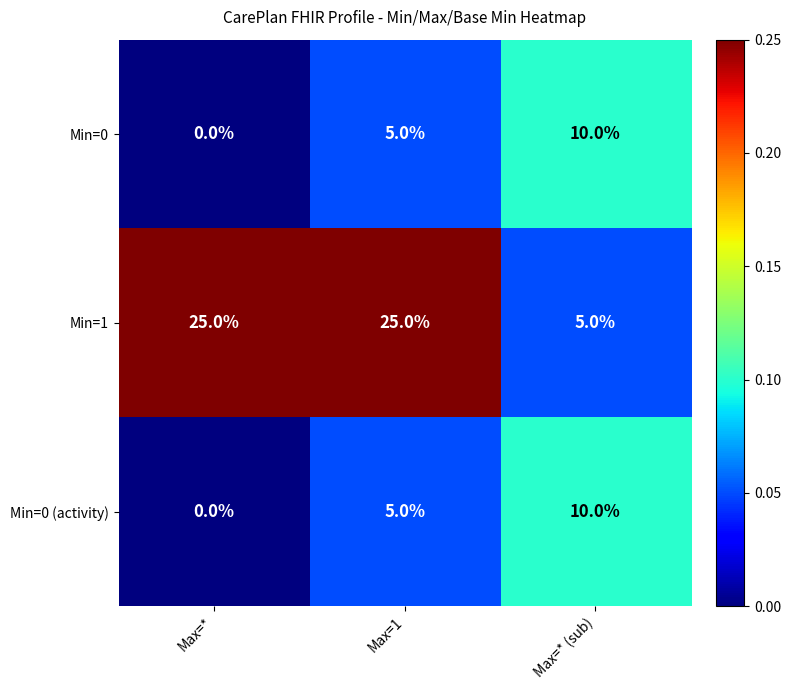

Which series has the widest spread of values?

Min=1